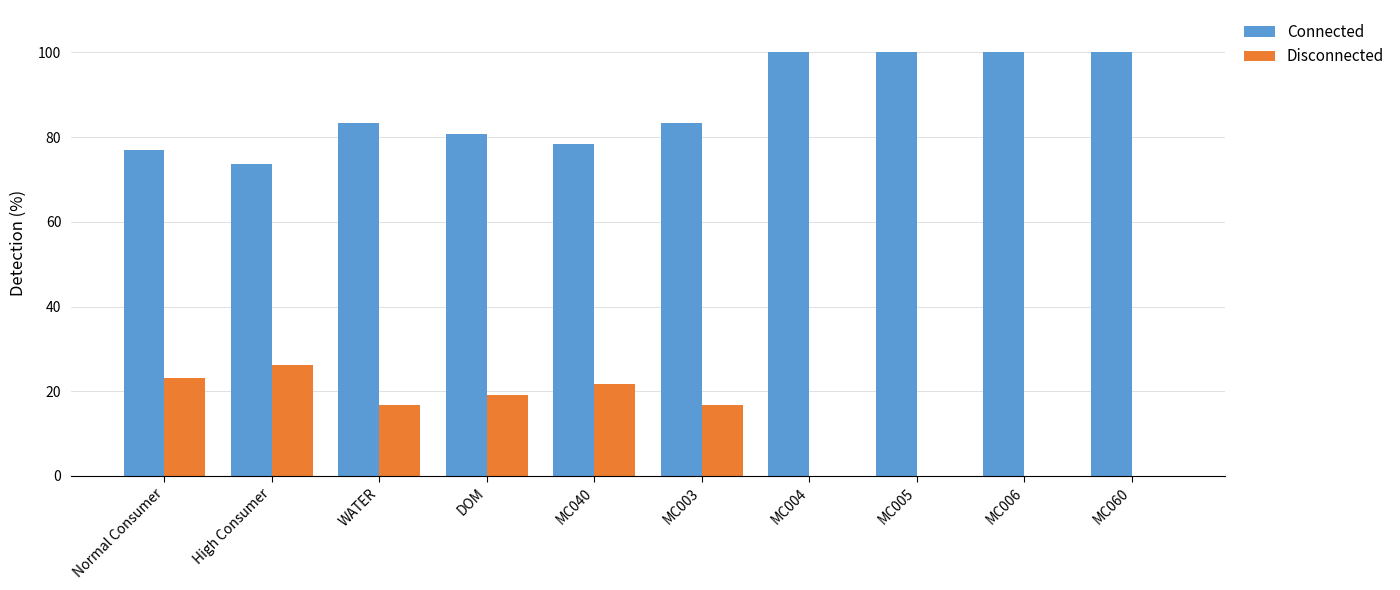

Read the Connected value at Normal Consumer.

76.9